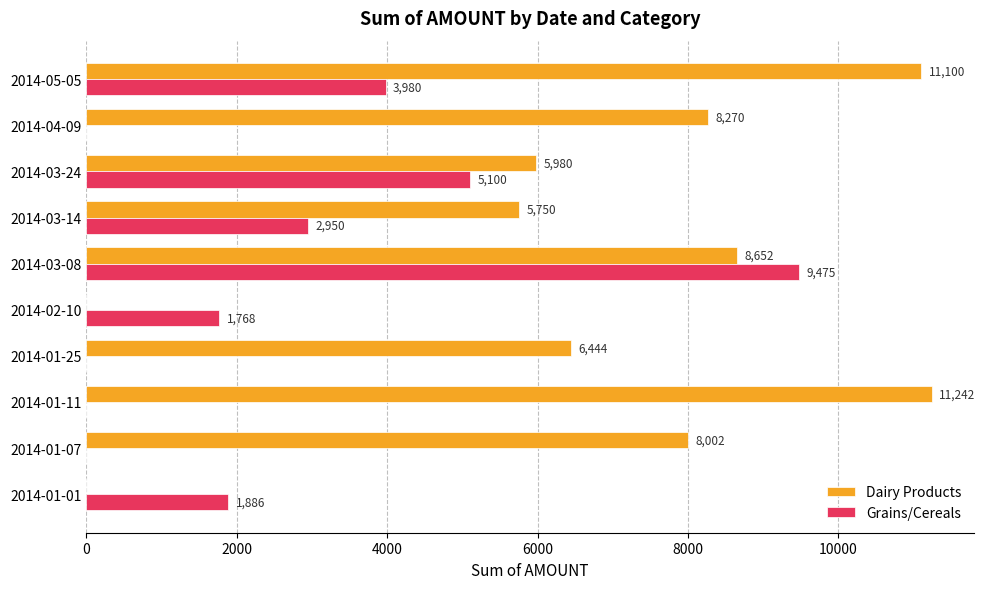

The Dairy Products series shows 4408 at 2014-01-25. True or false?

False